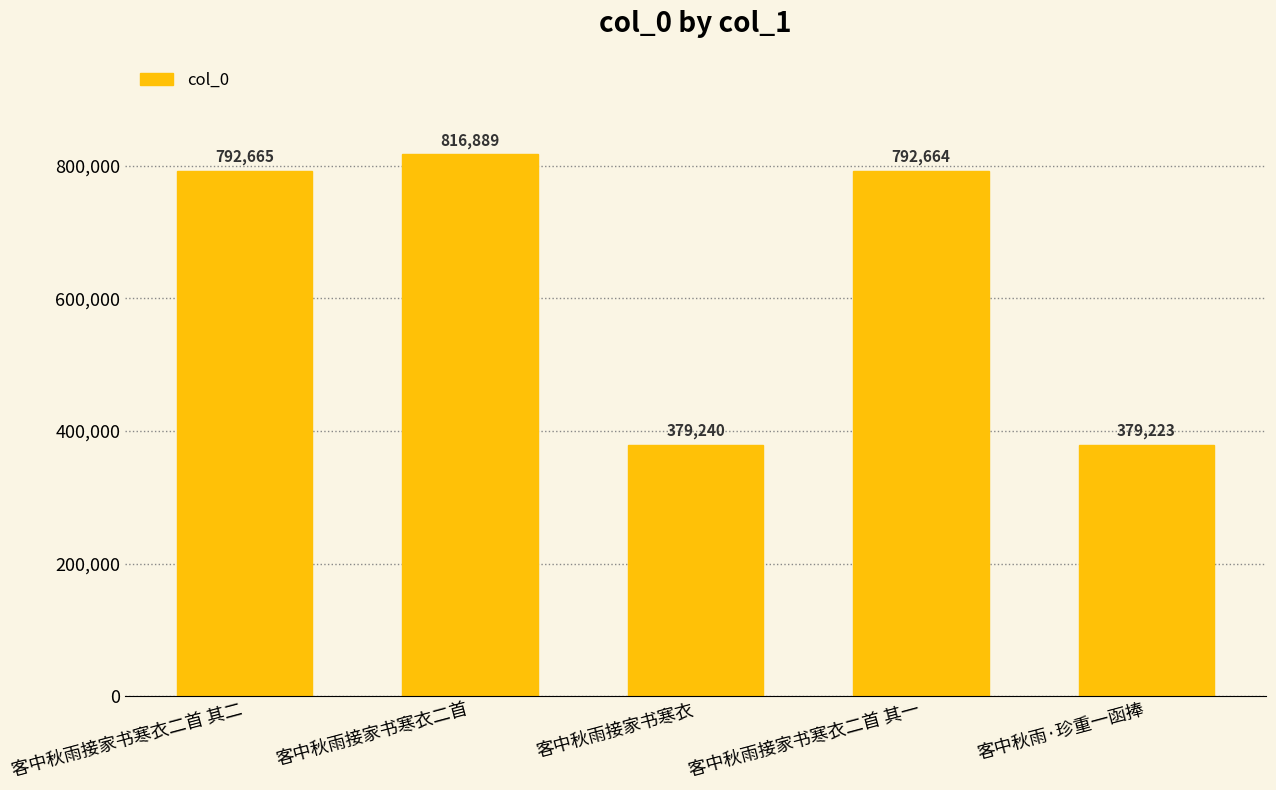

Reading right to left, transcribe all the data shown in this chart.

379223	792664	379240	816889	792665